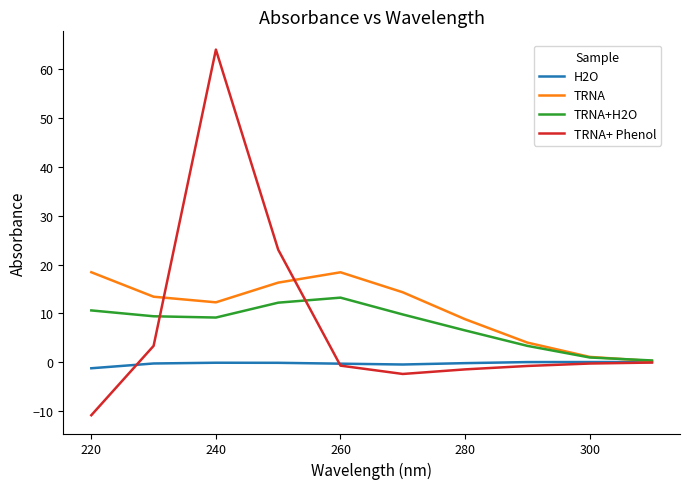

What is the maximum value shown in the chart?

64.1